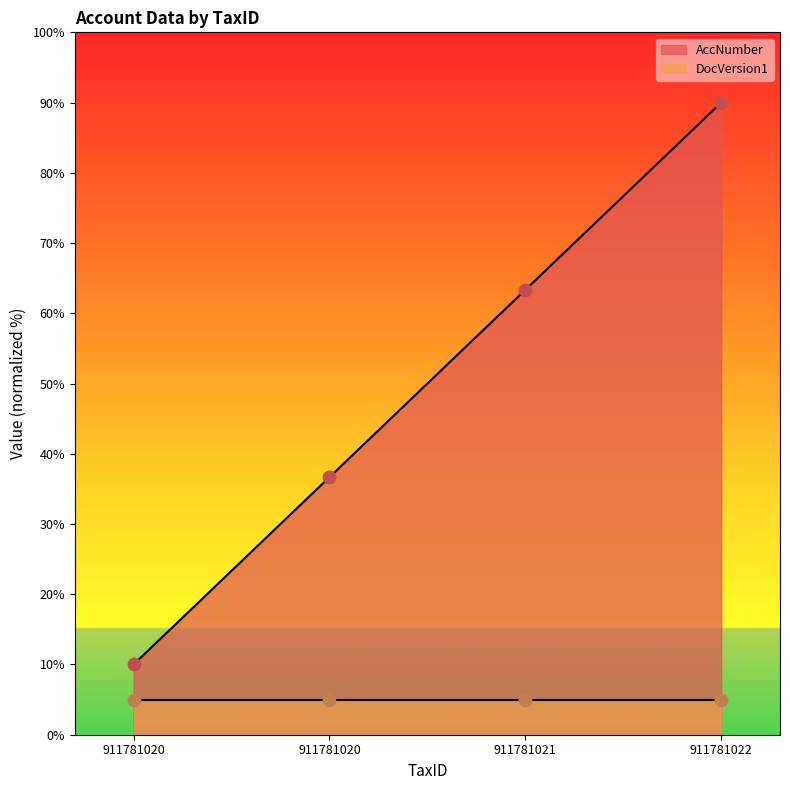

Between 911781022 and 911781020, which is larger?

911781022